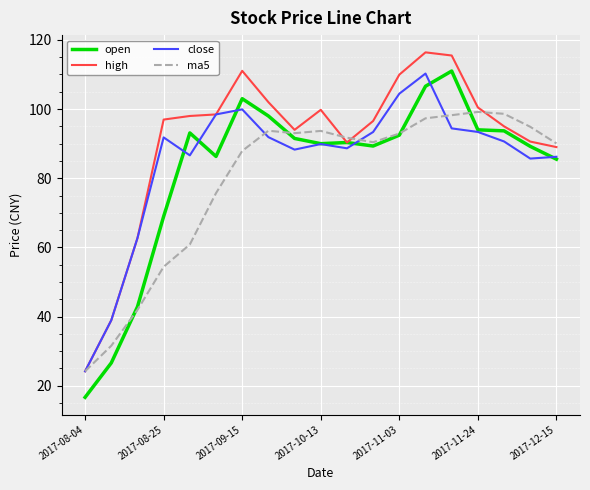

How many times do ma5 and open cross each other?

4